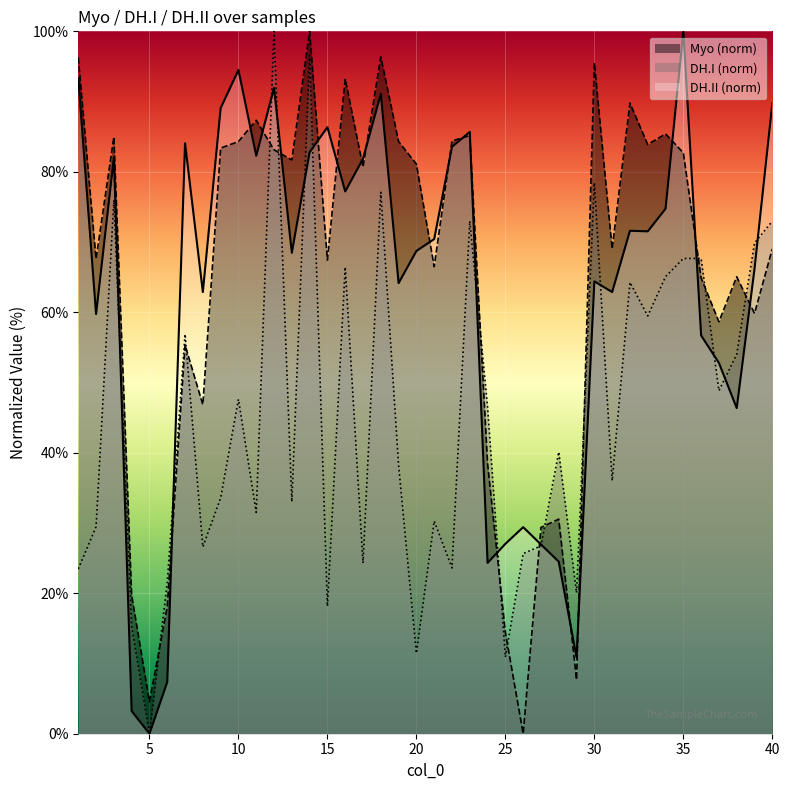

The Myo series shows 163.5 at 1. True or false?

False